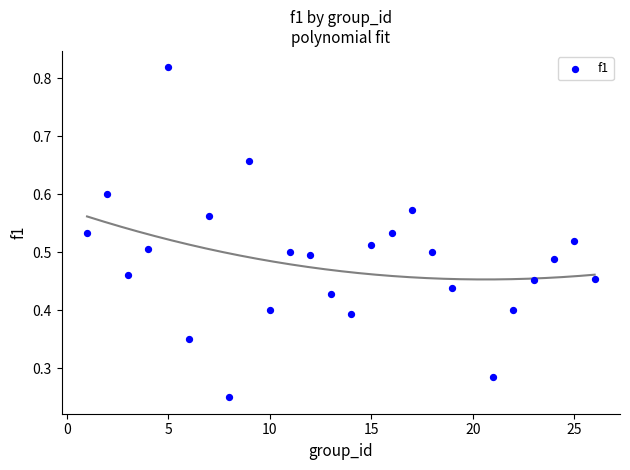

What is the range of X values (max minus min)?

25.0